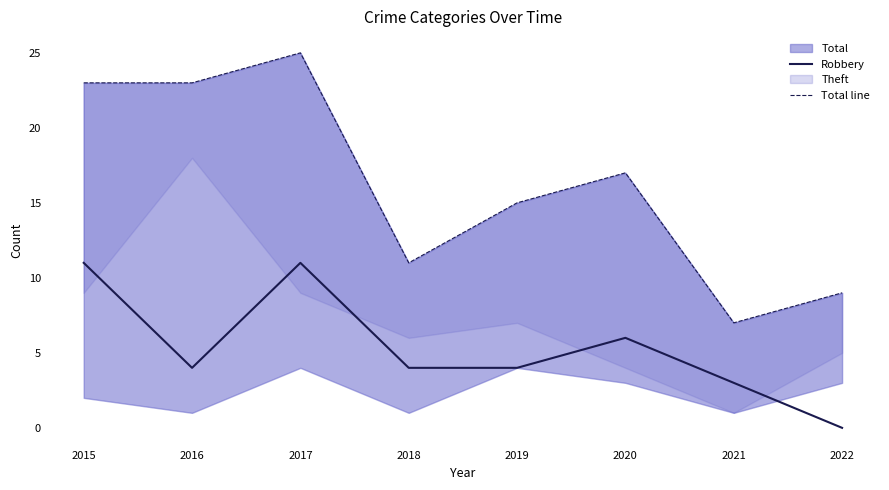

Reading right to left, list all the values displayed in this chart.

Robbery: 2022=0	2021=3	2020=6	2019=4	2018=4	2017=11	2016=4	2015=11
Total line: 2022=9	2021=7	2020=17	2019=15	2018=11	2017=25	2016=23	2015=23